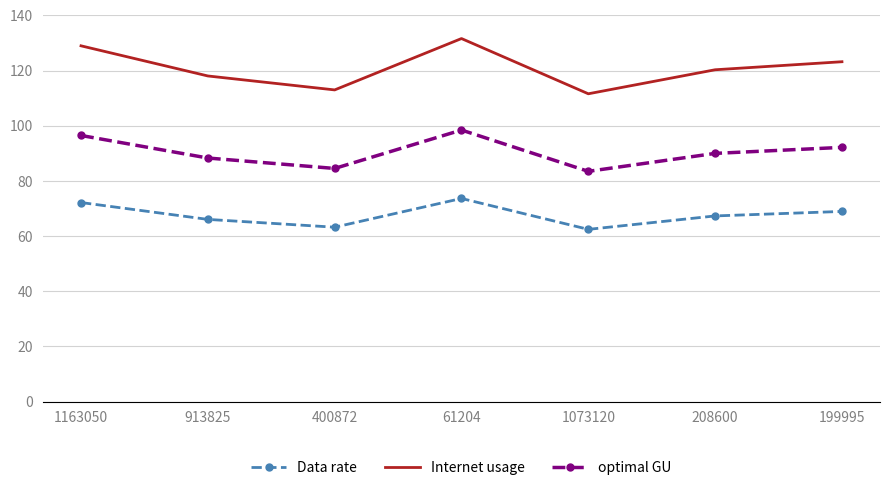

Reading left to right, list all the values displayed in this chart.

Data rate: 1163050=72.2	913825=66.0	400872=63.2	61204=73.6	1073120=62.4	208600=67.3	199995=68.9
Internet usage: 1163050=129.0	913825=118.0	400872=113.0	61204=131.6	1073120=111.6	208600=120.3	199995=123.2
optimal GU: 1163050=96.5	913825=88.3	400872=84.5	61204=98.4	1073120=83.5	208600=90.0	199995=92.1